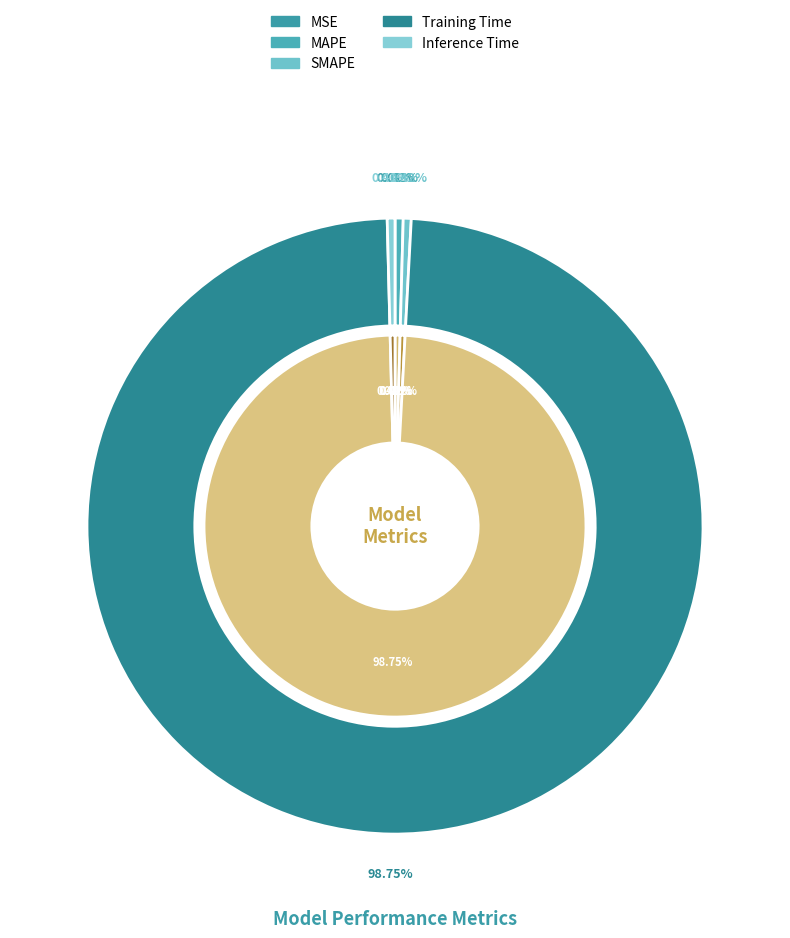

The MAPE slice represents 1% of the pie. True or false?

False